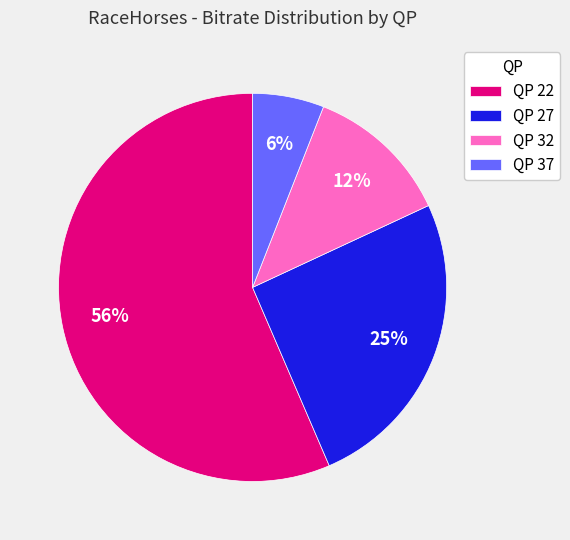

Does QP 22 account for over 50% of the chart?

Yes